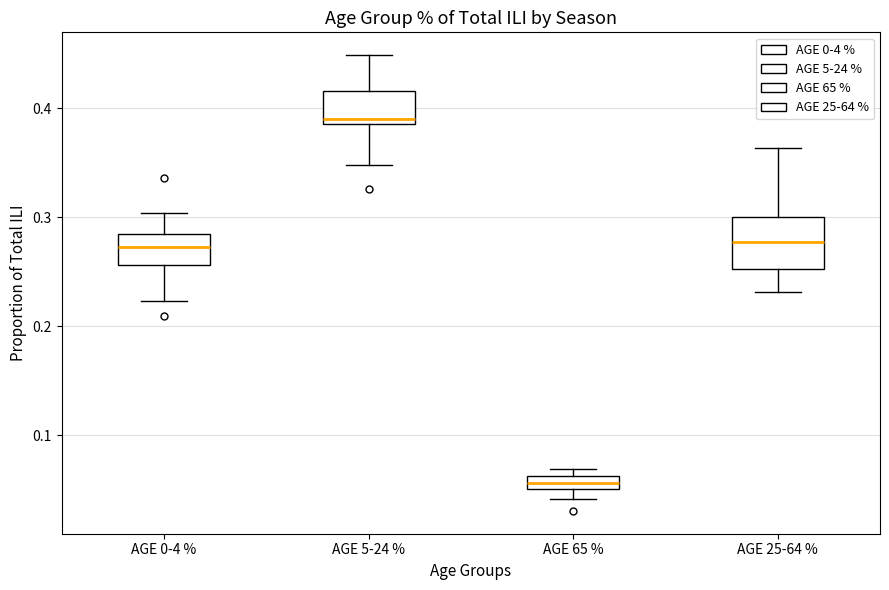

Which box is the tallest, from its lower edge to its upper edge?

AGE 25-64 %